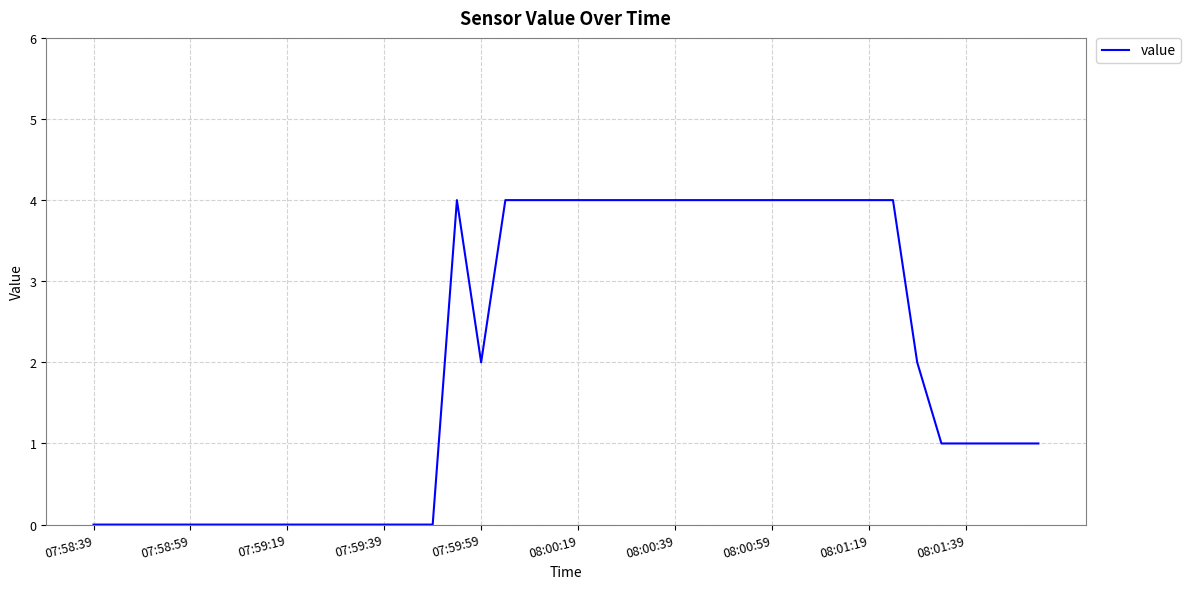

What is the difference between the maximum and minimum values?

4